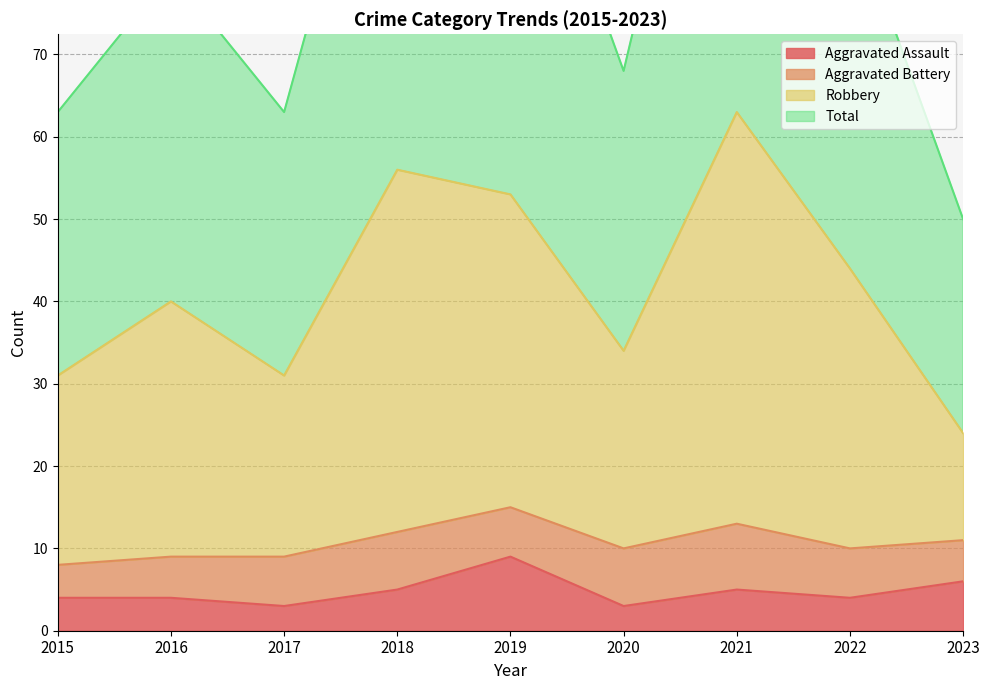

Which series has the largest total across all categories?

Total